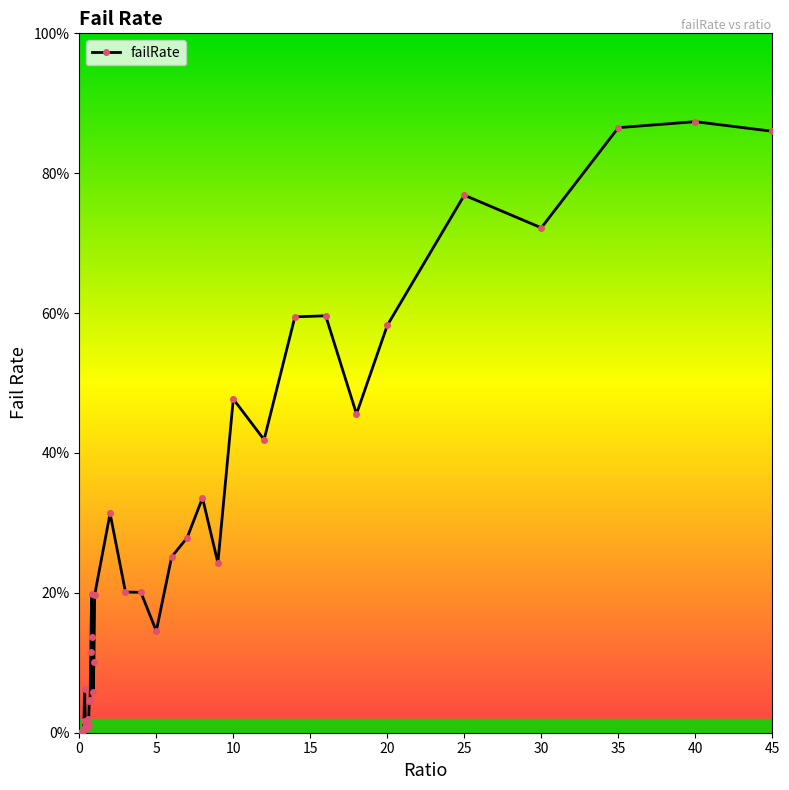

Is this an area chart (filled region under the line)?

No